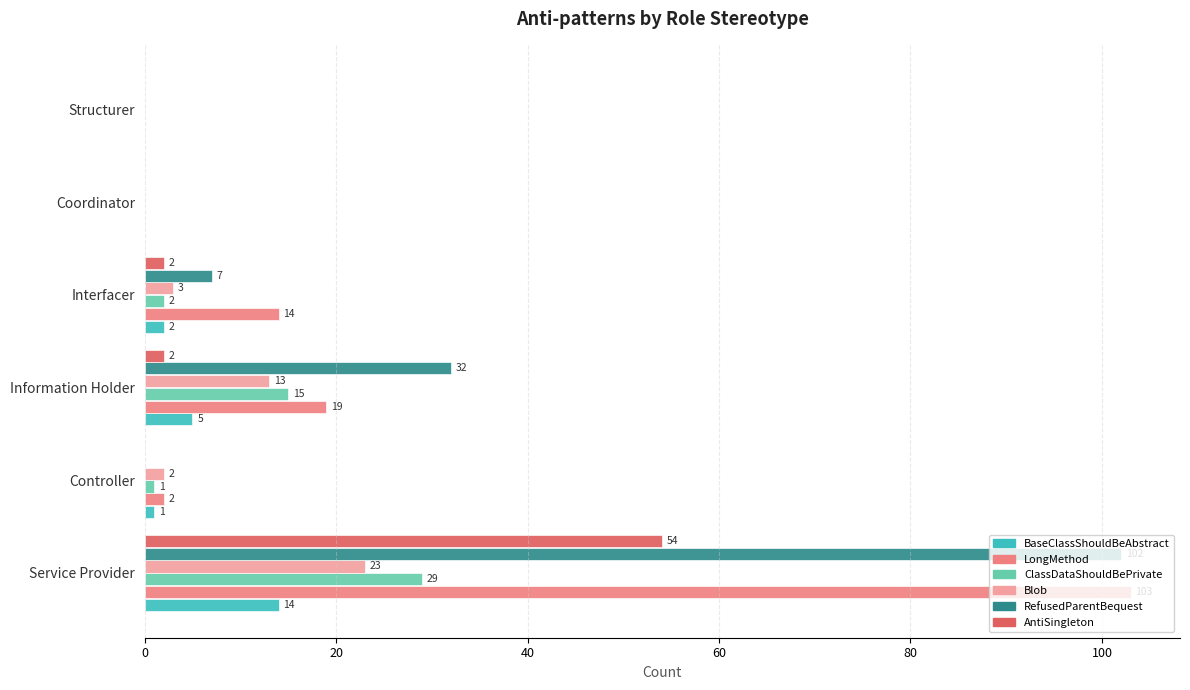

What is the sum of the ClassDataShouldBePrivate values at Coordinator and Service Provider?

29